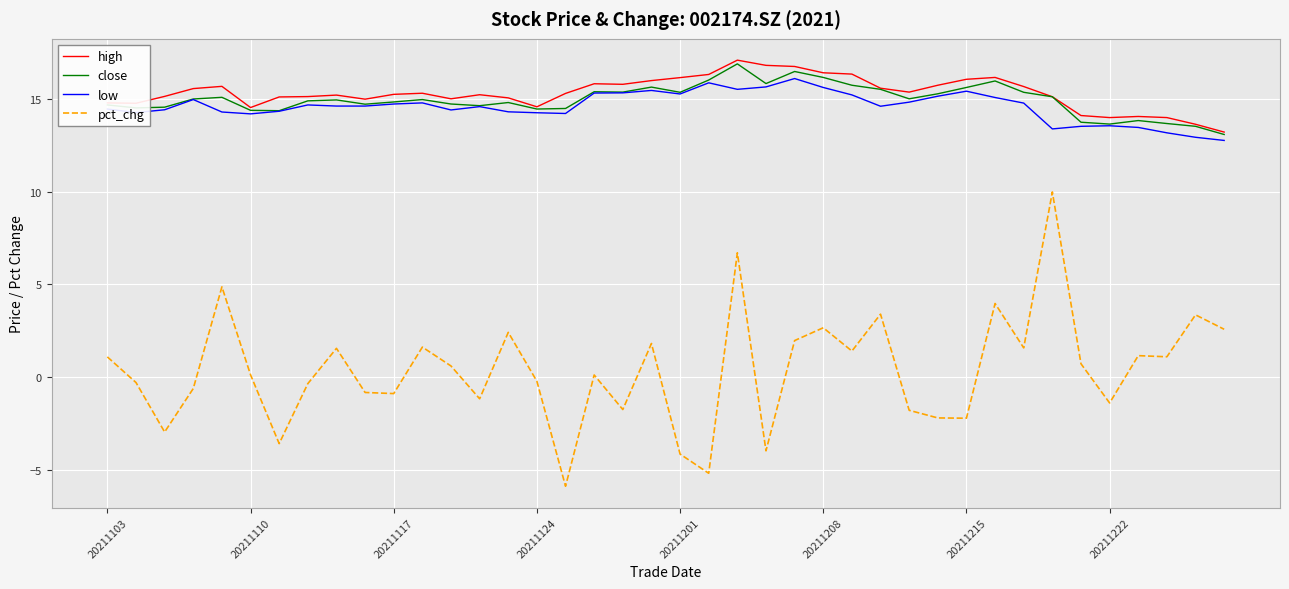

What is the maximum value for low?

16.1